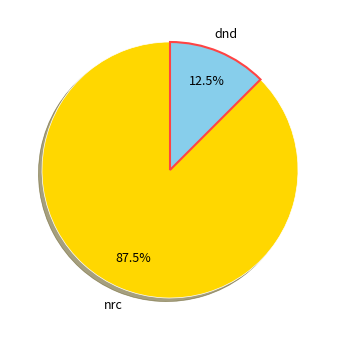

What percentage is NOT represented by dnd?

87.5%